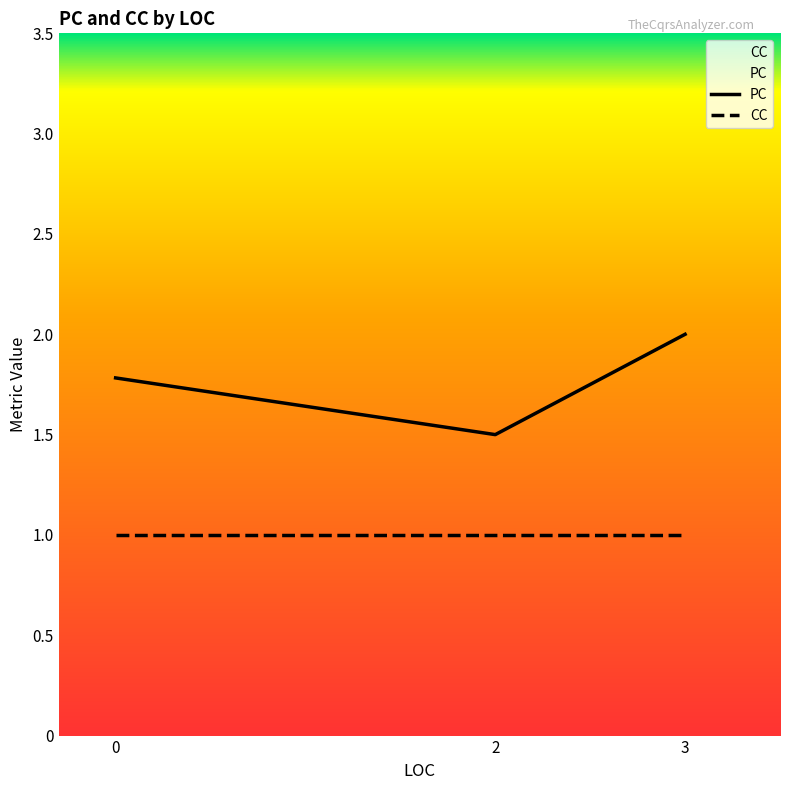

What are all the series names shown in the legend?

PC, CC